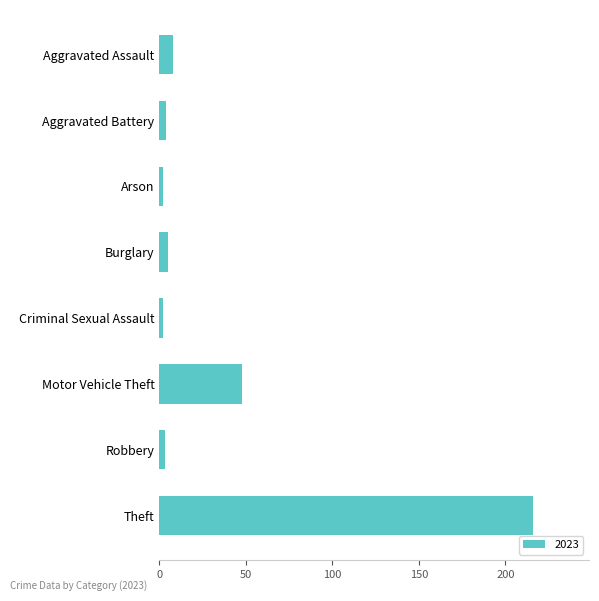

Are the bars grouped side by side (vs. stacked)?

No